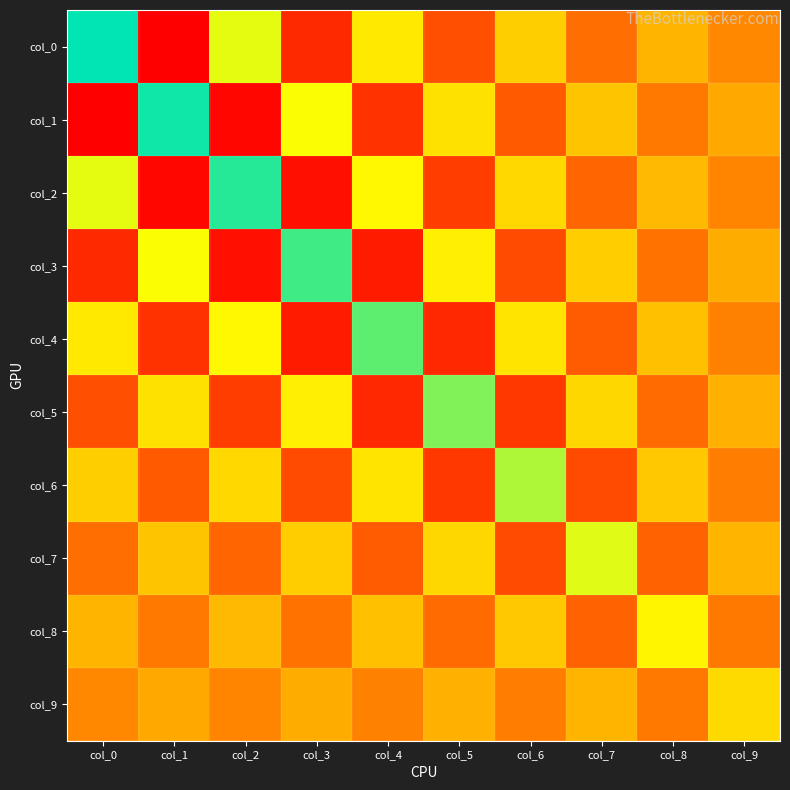

Between col_1 and col_3, which is larger?

col_3